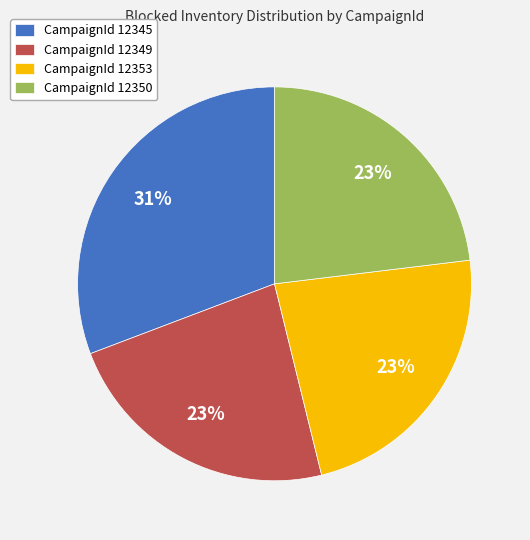

To the nearest percent, what is the average slice percentage?

25%